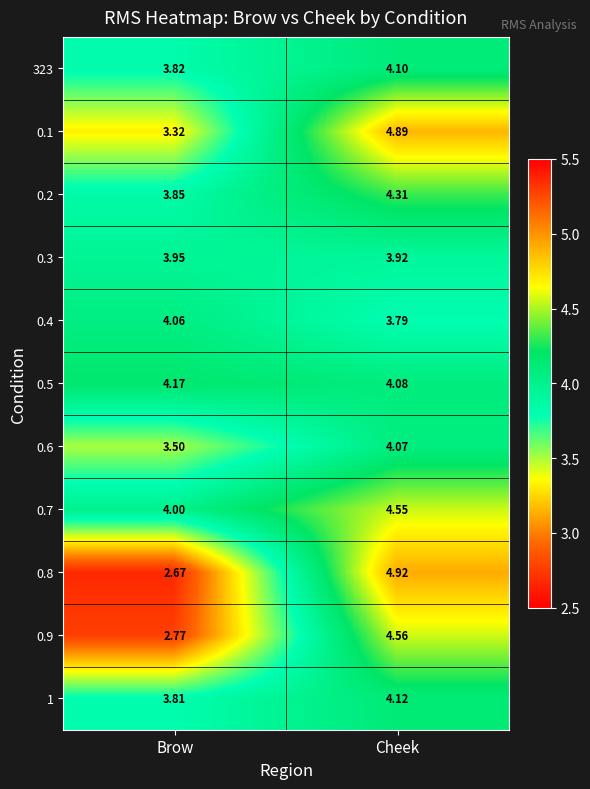

Rank the series by their maximum value, from highest to lowest.

0.8, 0.1, 0.9, 0.7, 0.2, 0.5, 1, 323, 0.6, 0.4, 0.3